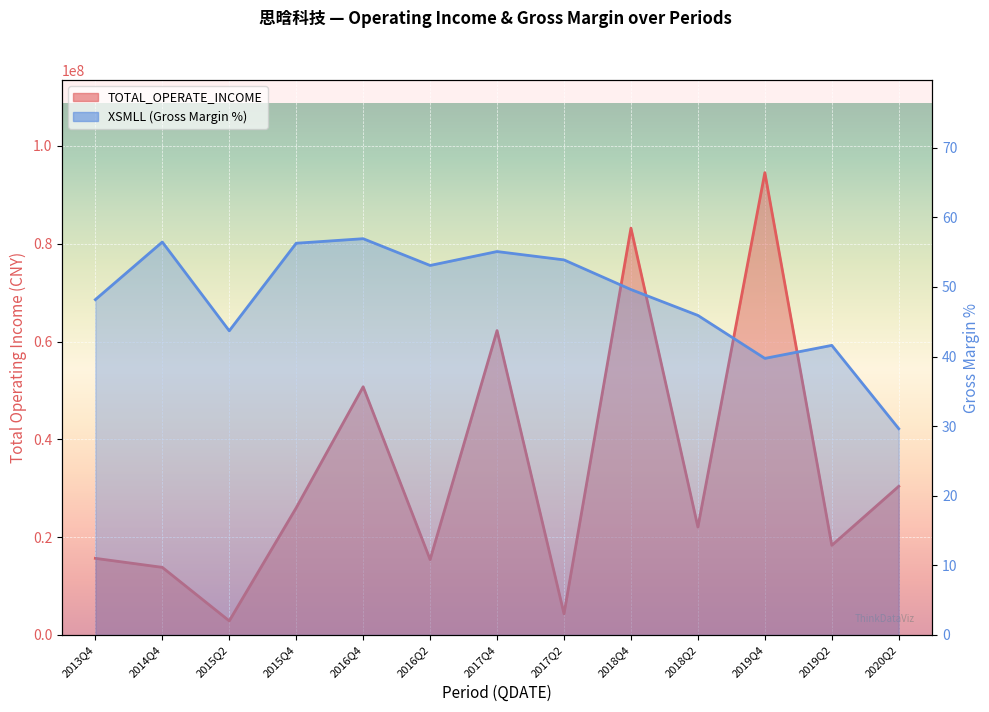

Rank the series by their maximum value, from lowest to highest.

XSMLL, TOTAL_OPERATE_INCOME